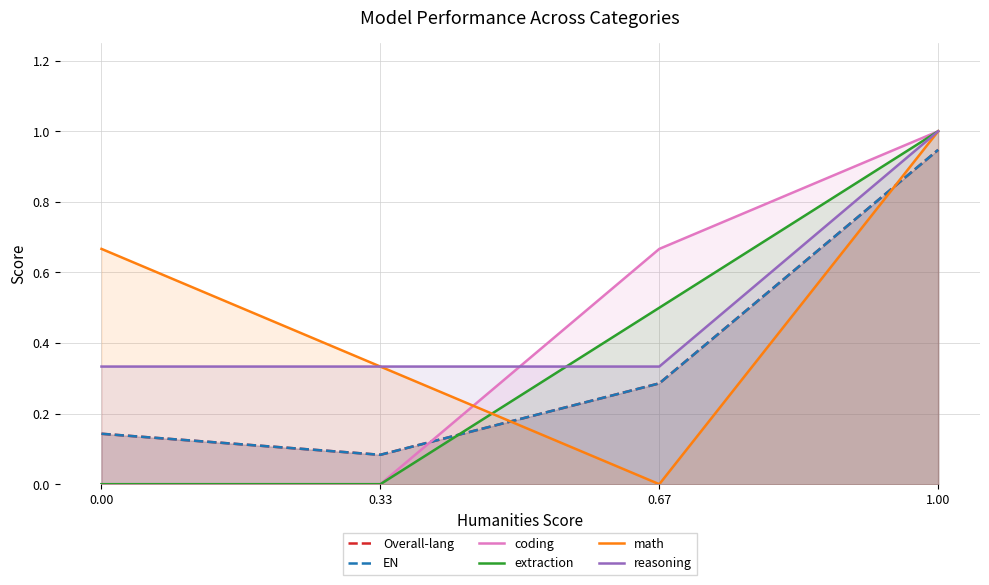

In Overall-lang, how many points are lower than both neighbors (excluding endpoints)?

1